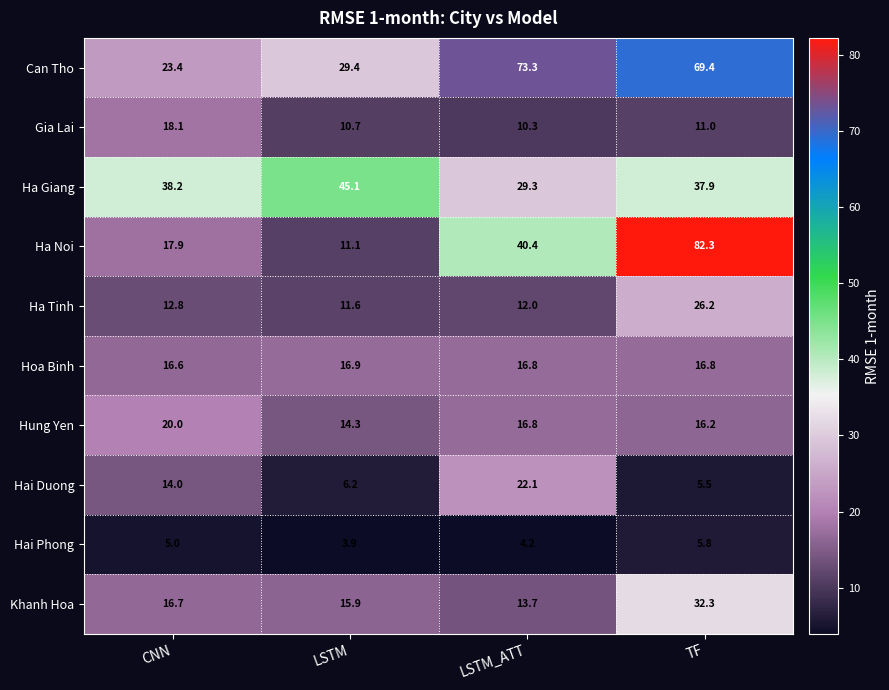

What is the difference between the highest and lowest values at CNN?

33.2